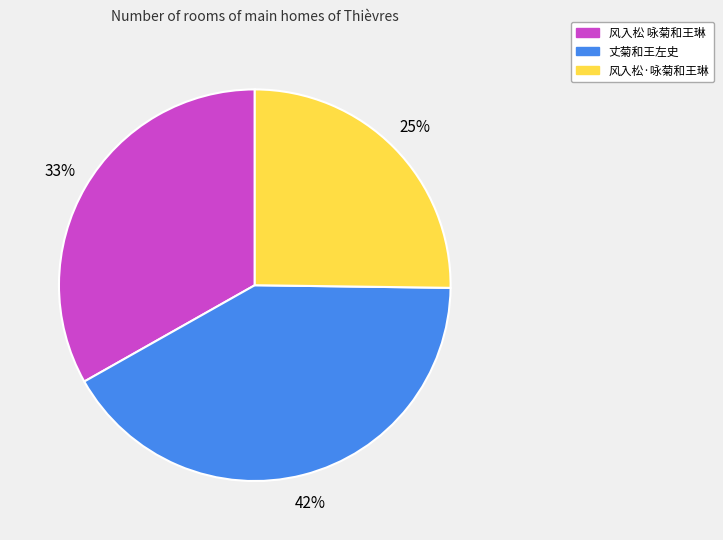

What is the smallest slice in the pie chart?

风入松·咏菊和王琳